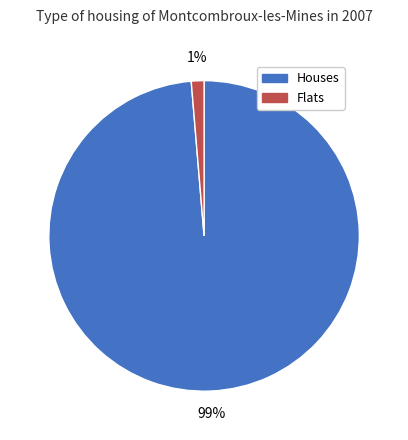

Is there a majority slice in this chart?

Yes